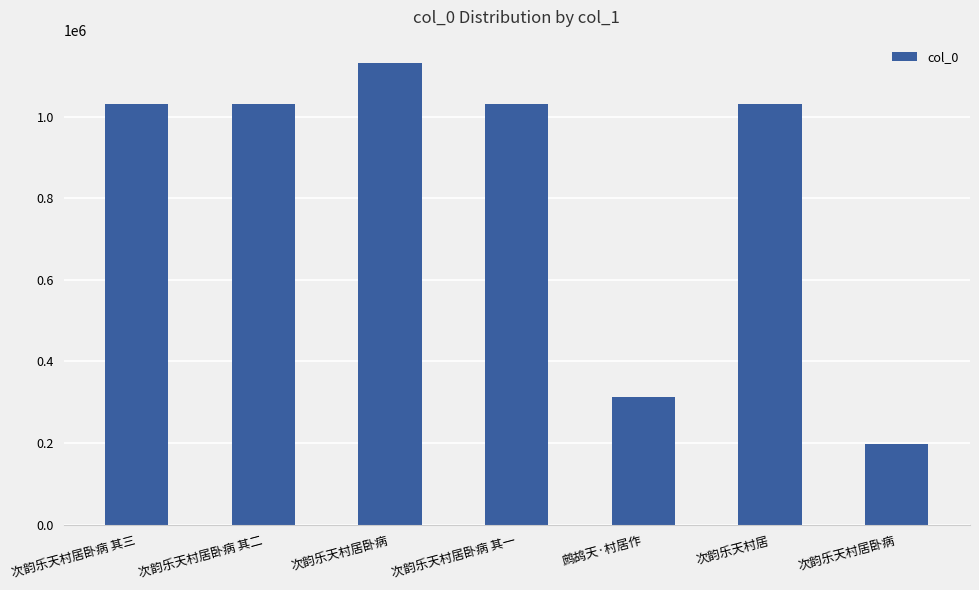

The chart shows a value of 1031628 at 次韵乐天村居卧病 其一. True or false?

True